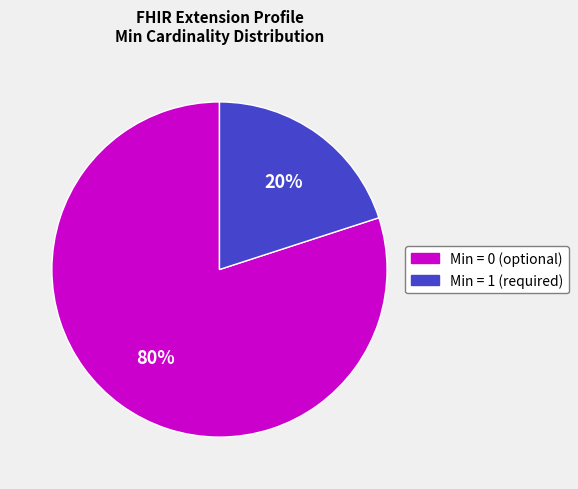

Is the sum of Min = 1 (required) and Min = 0 (optional) greater than half?

Yes